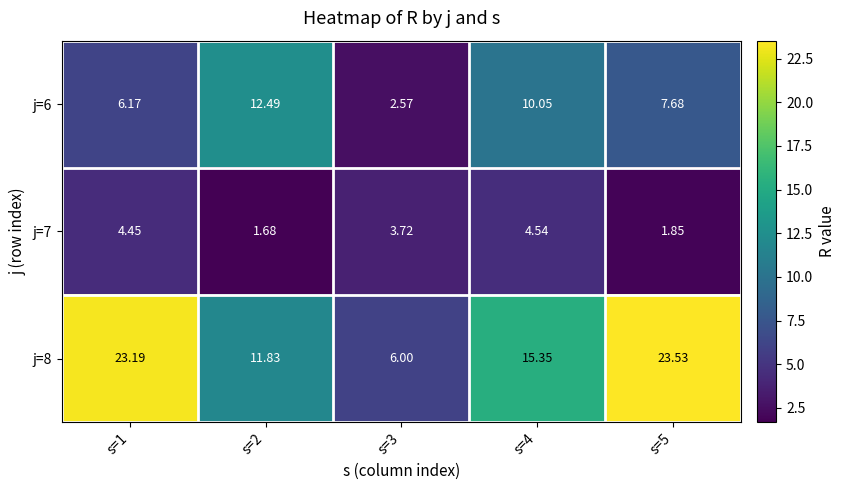

Is the value of j=7 at s=3 greater than the value of j=8 at s=2?

No